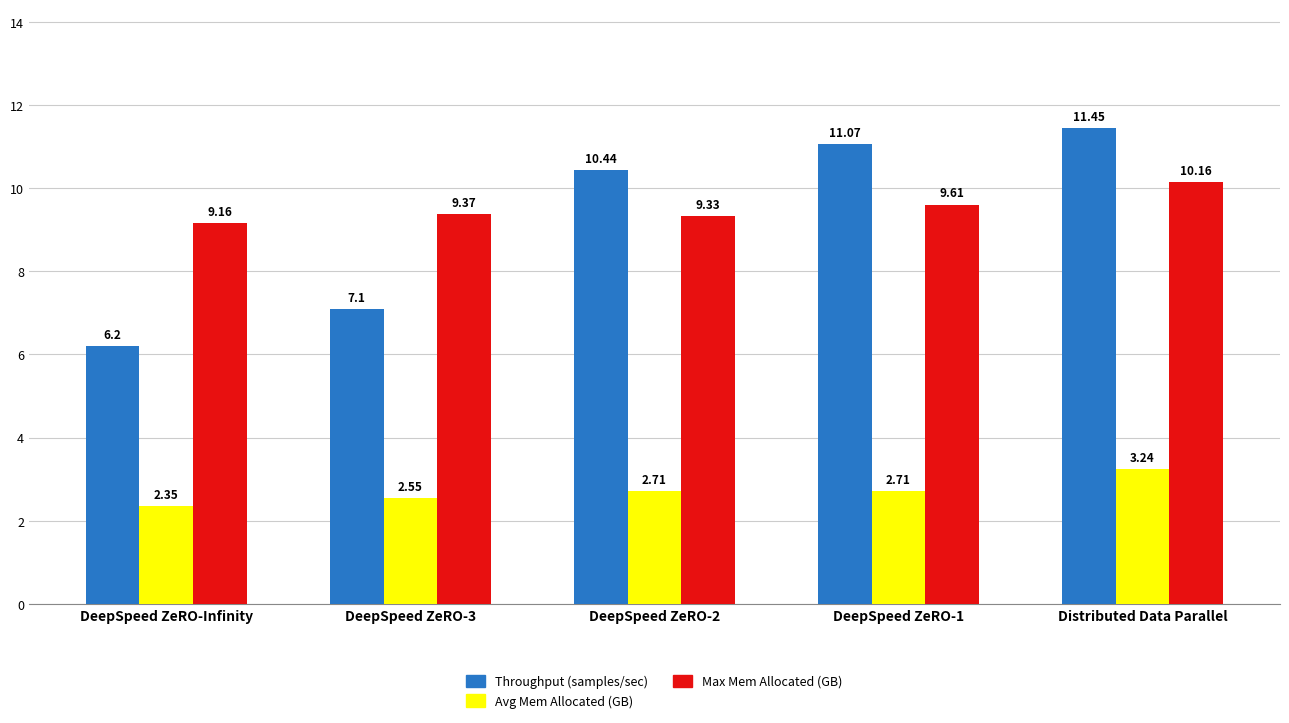

The value of Avg Mem Allocated (GB) at DeepSpeed ZeRO-2 is 4.5. True or false?

False